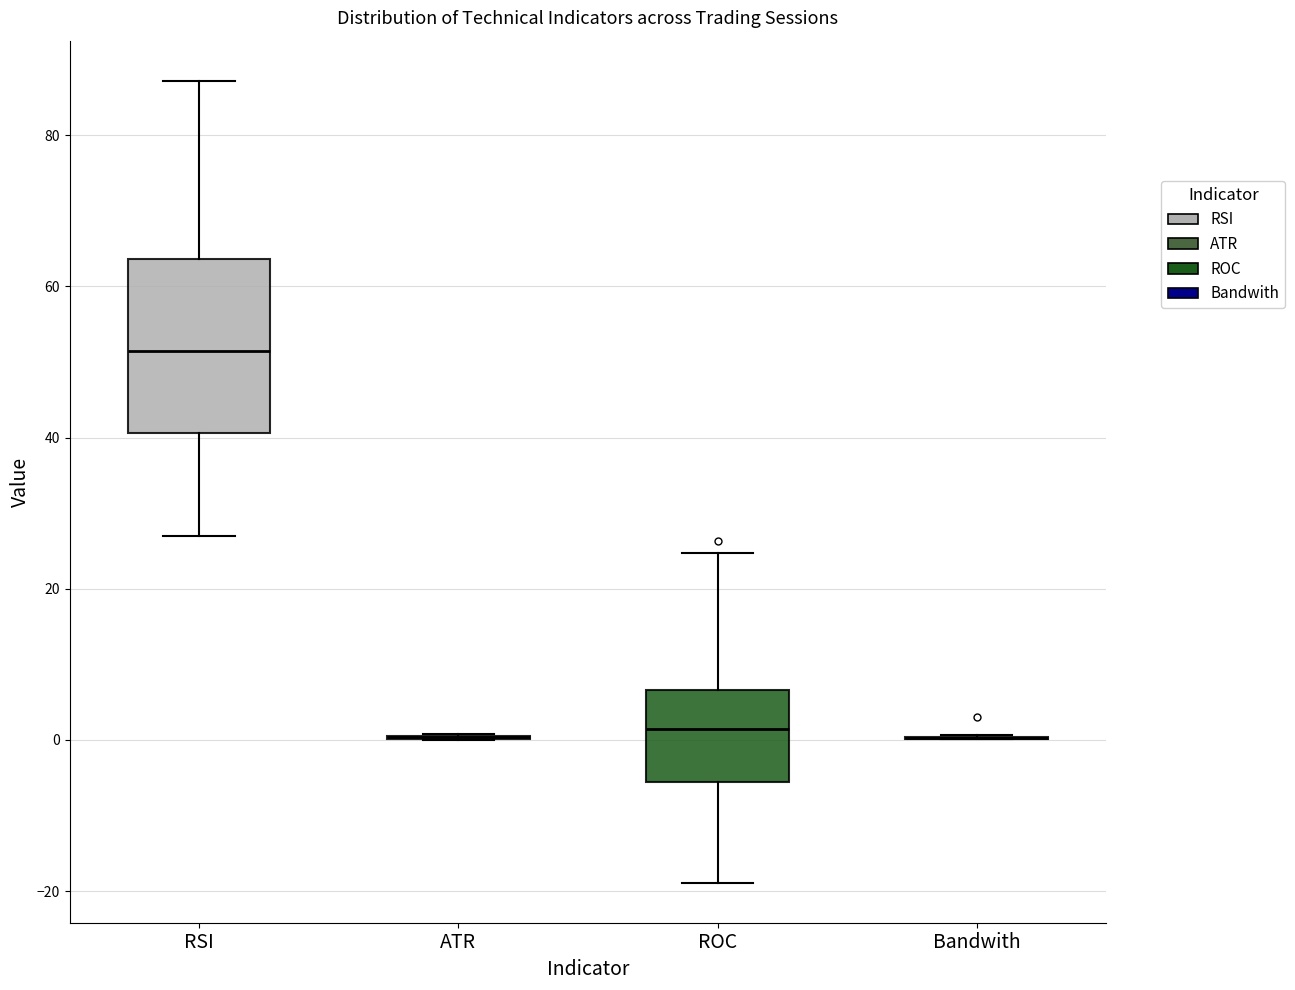

Reading left to right, transcribe this box plot: for each box, give where its median line is, the range the box spans, and where its two whiskers end, as read against the y-axis. The values are not printed on the chart, so give them approximately, as read against the axis.

RSI: median 52, box 40 to 64, whiskers 26 to 88
ATR: box collapsed to a line at 0, whiskers 0 to 0
ROC: median 2, box -6 to 6, whiskers -18 to 24
Bandwith: box collapsed to a line at 0, whiskers 0 to 0